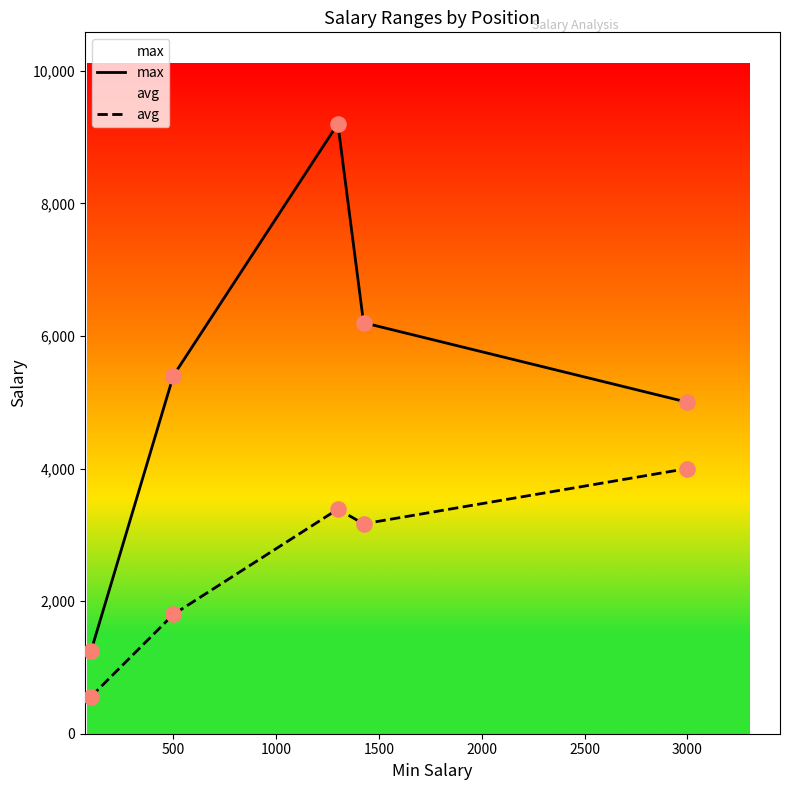

Which series has the largest total across all categories?

max